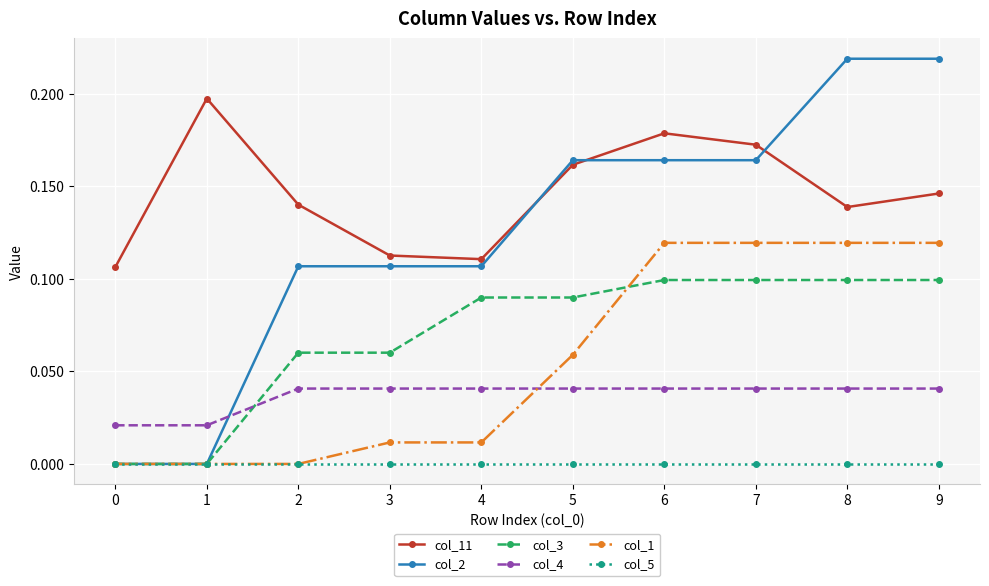

What is the total value across all series at 7?

0.6